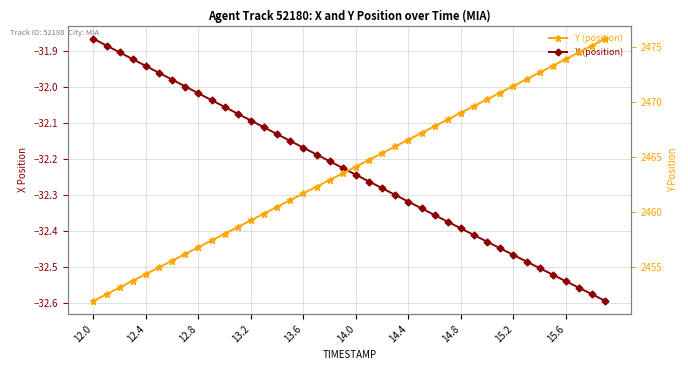

How many categories are shown in the chart?

40